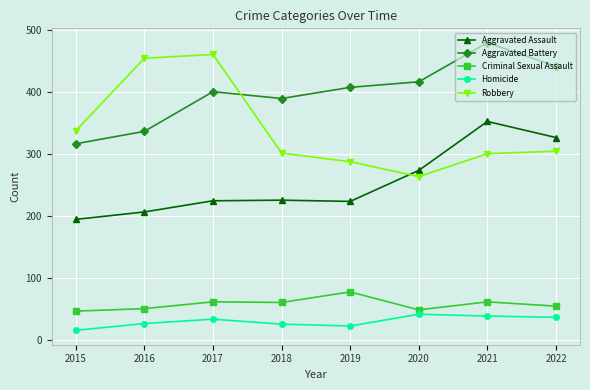

What is the difference between the Criminal Sexual Assault values at 2015 and 2018?

14